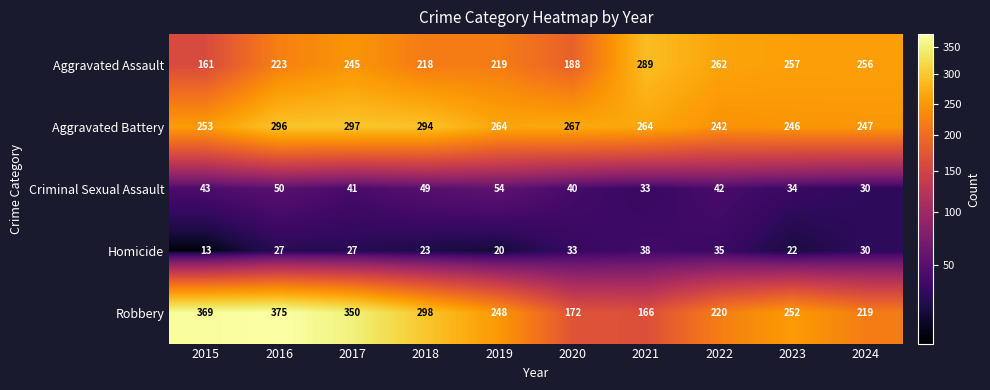

How many data points does each series have?

10